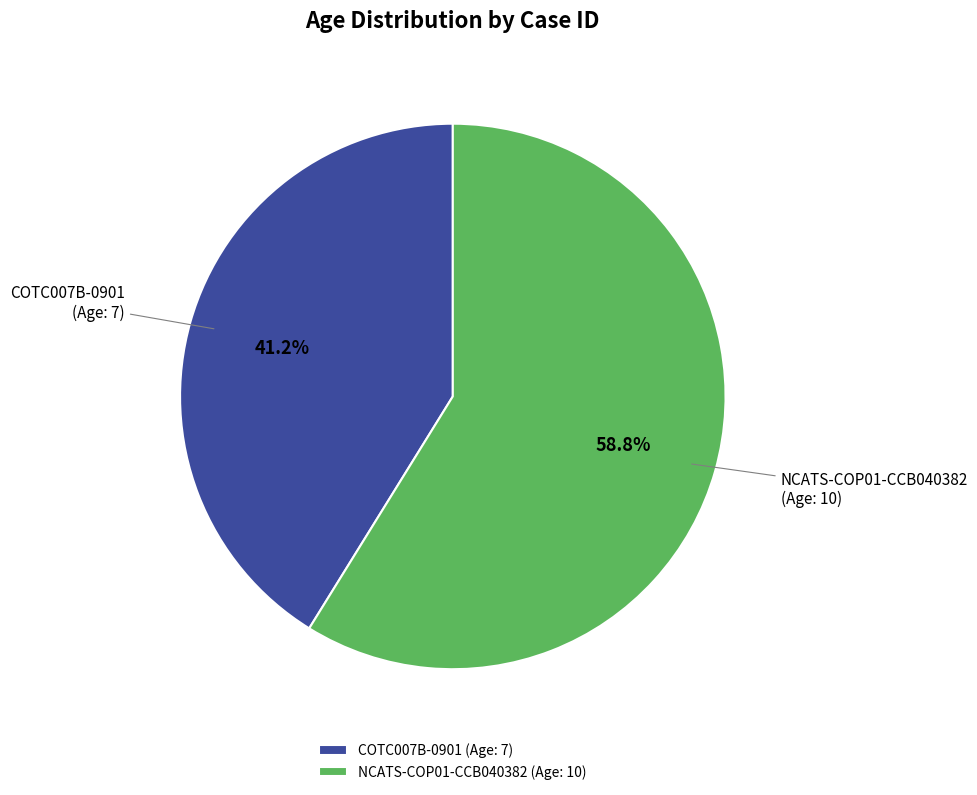

Rank the categories by value from lowest to highest.

COTC007B-0901, NCATS-COP01-CCB040382